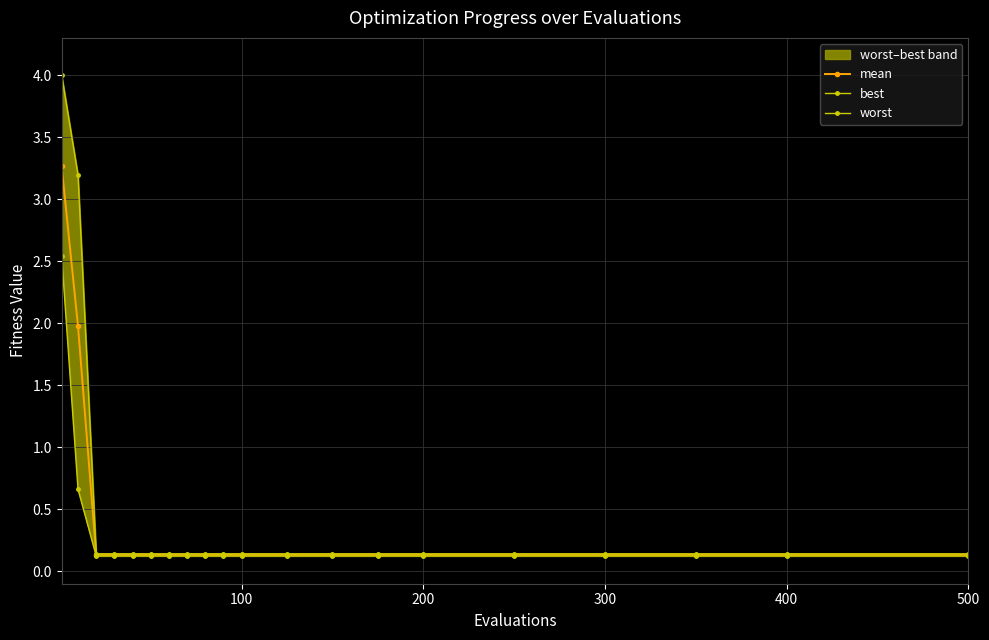

True or false: mean and worst intersect in this chart.

False